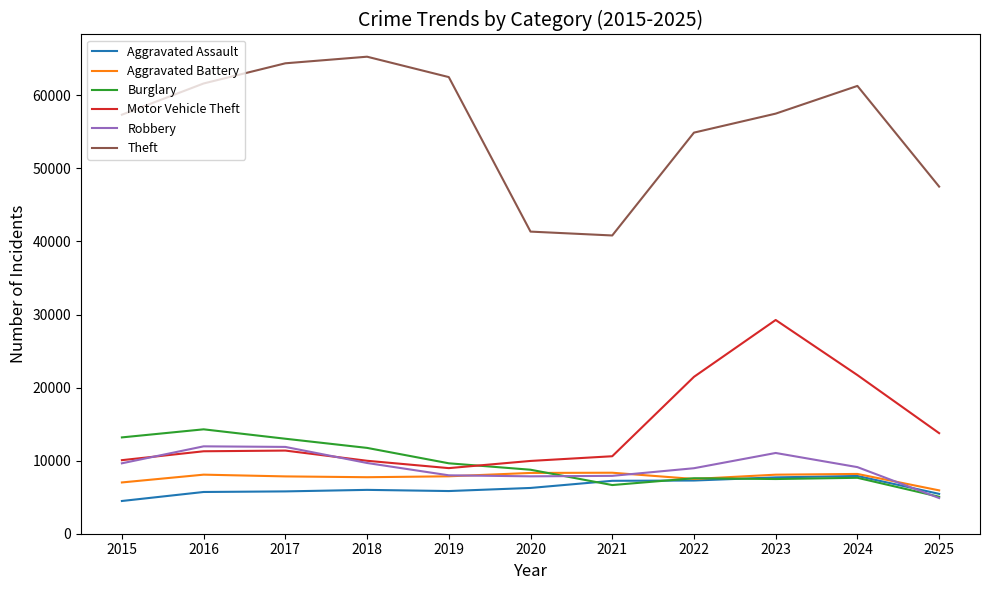

True or false: Theft and Aggravated Battery intersect in this chart.

False